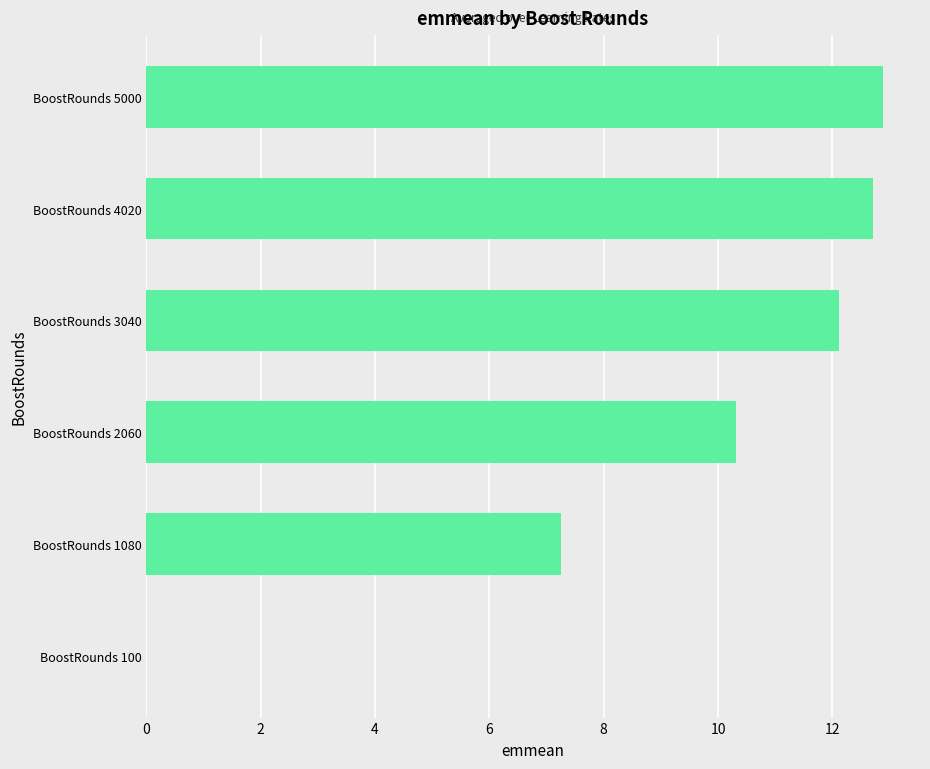

What is the greatest value displayed?

12.9